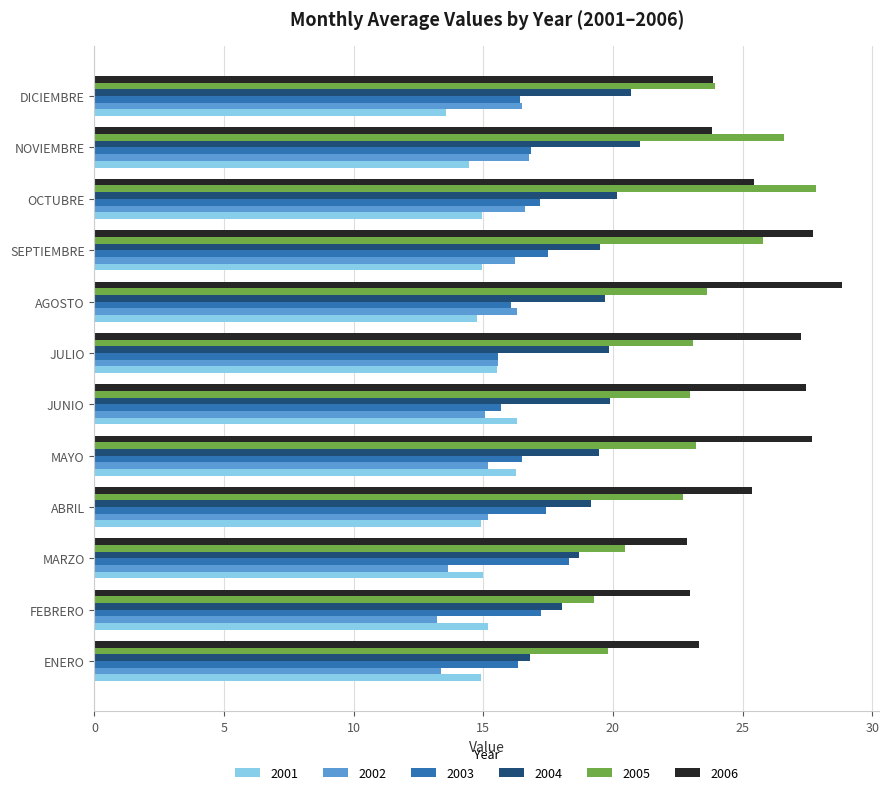

What is the smallest value displayed?

13.2